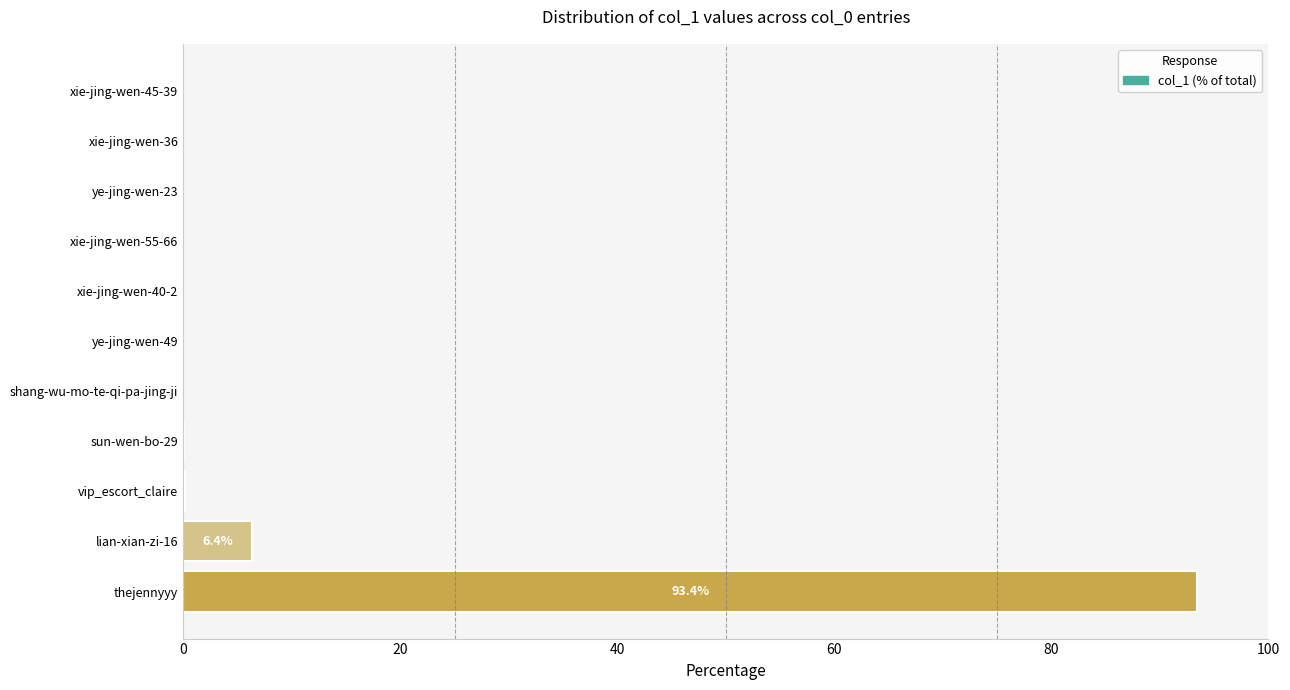

The chart shows a value of 93.4 at thejennyyy. True or false?

True